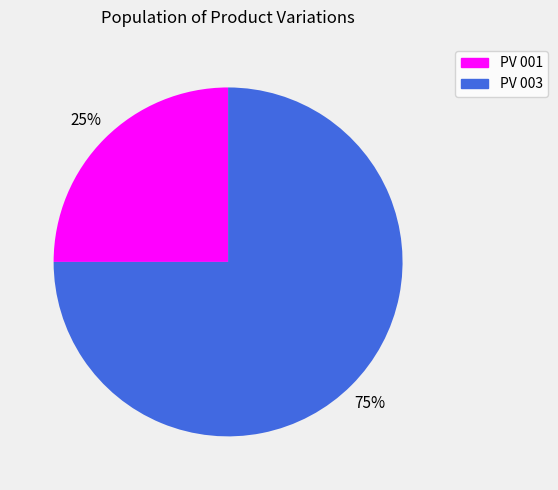

To the nearest percent, what is the difference between the PV 003 and PV 001 slice percentages?

50%